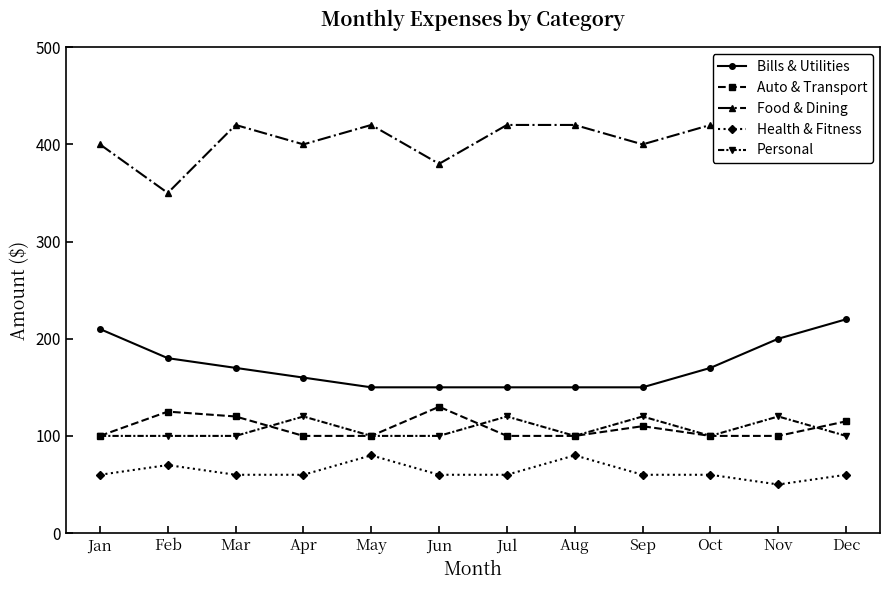

Rank the series at Feb from highest to lowest value.

Food & Dining, Bills & Utilities, Auto & Transport, Personal, Health & Fitness